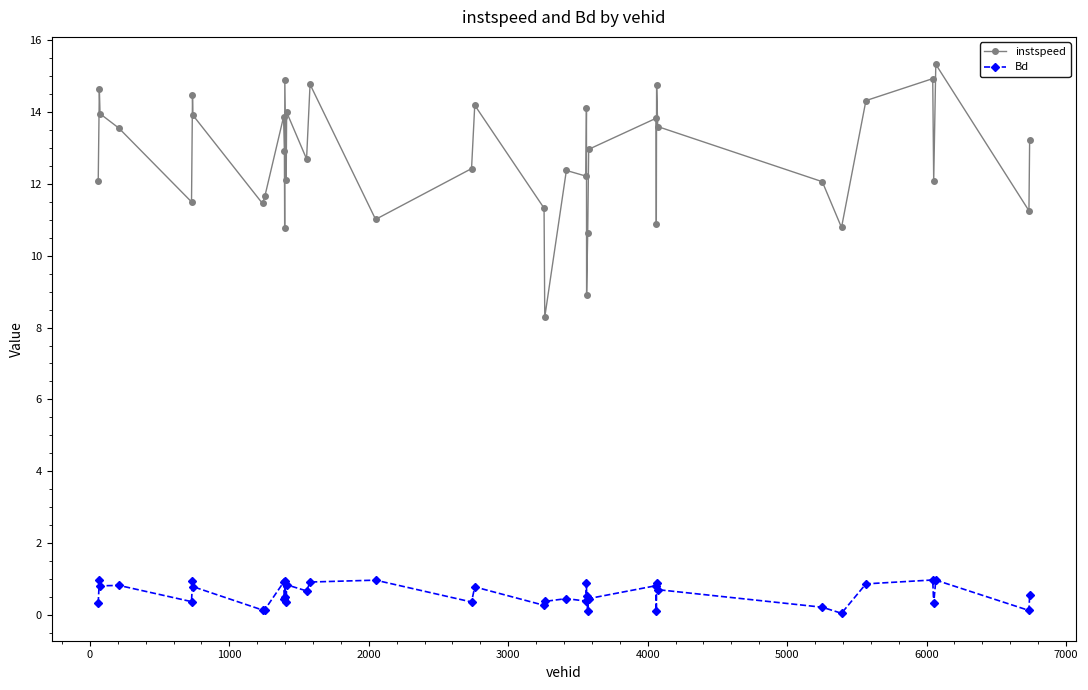

List the series in order of their peak value, lowest first.

Bd, instspeed